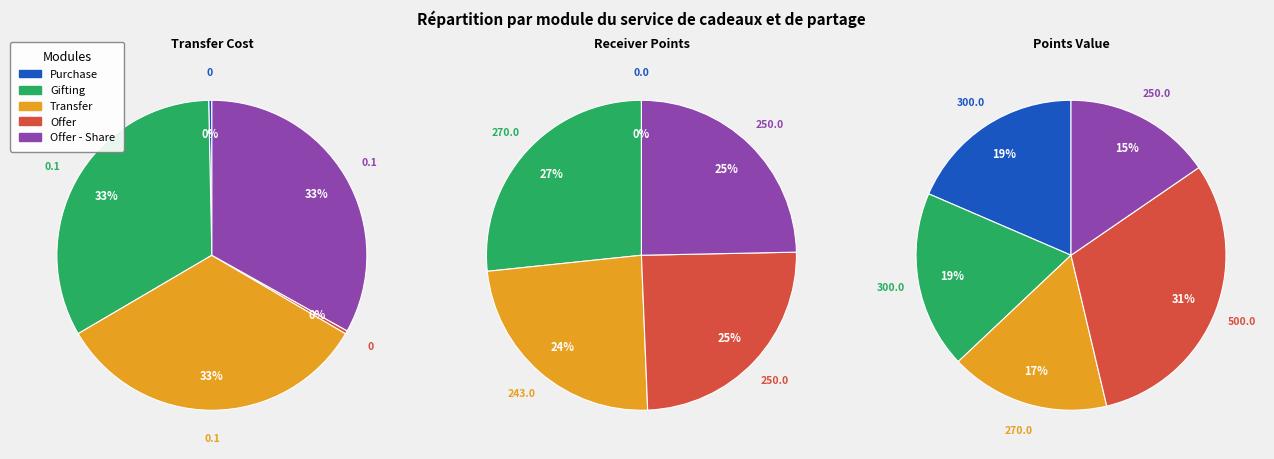

What percentage is the Offer - Share slice, to the nearest percent?

33%